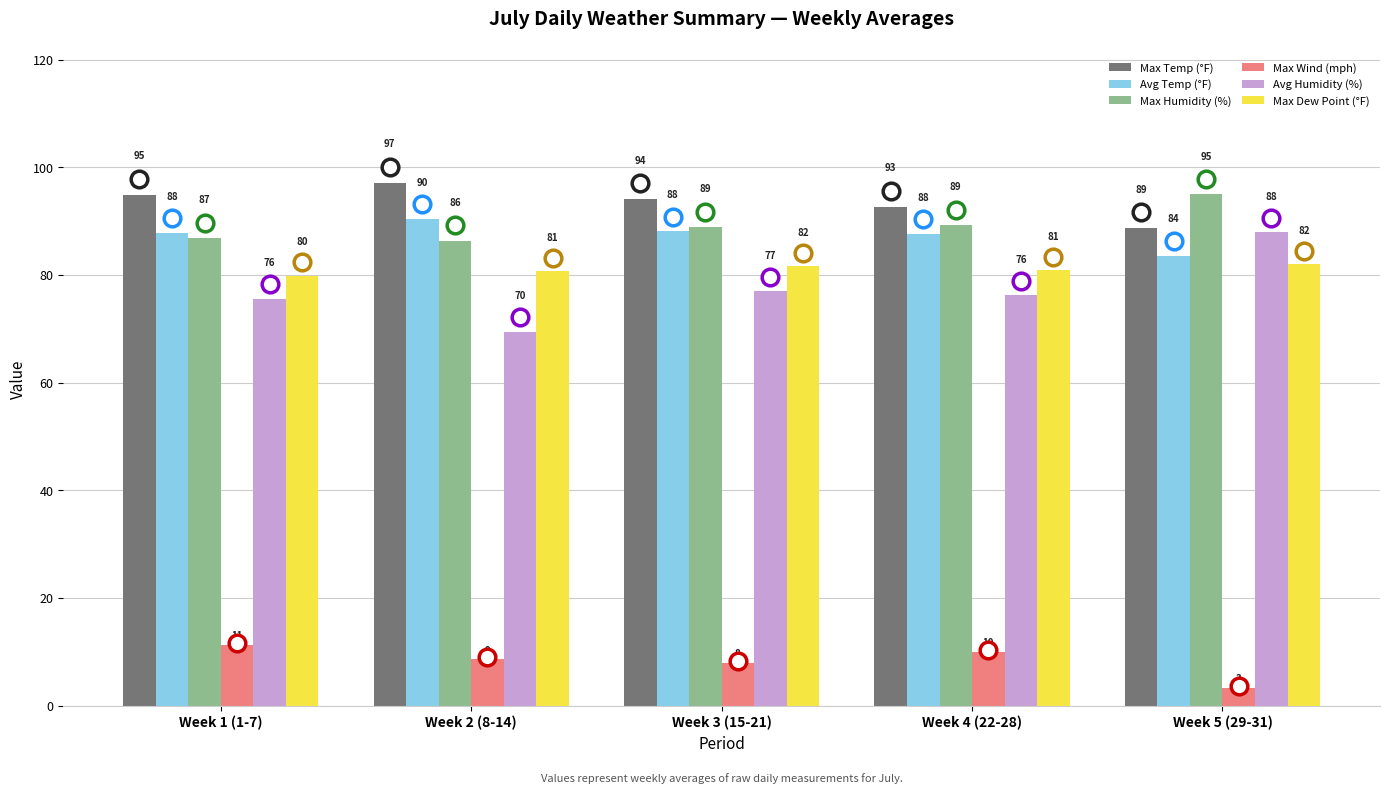

What are all the series names shown in the legend?

Max Temp (°F), Avg Temp (°F), Max Humidity (%), Max Wind (mph), Avg Humidity (%), Max Dew Point (°F)